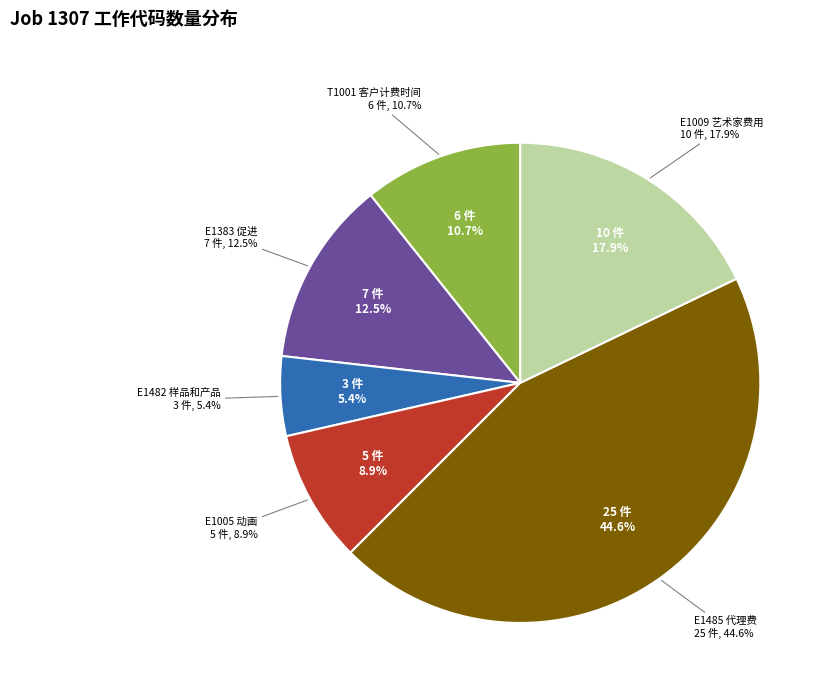

How many slices are in this pie chart?

6